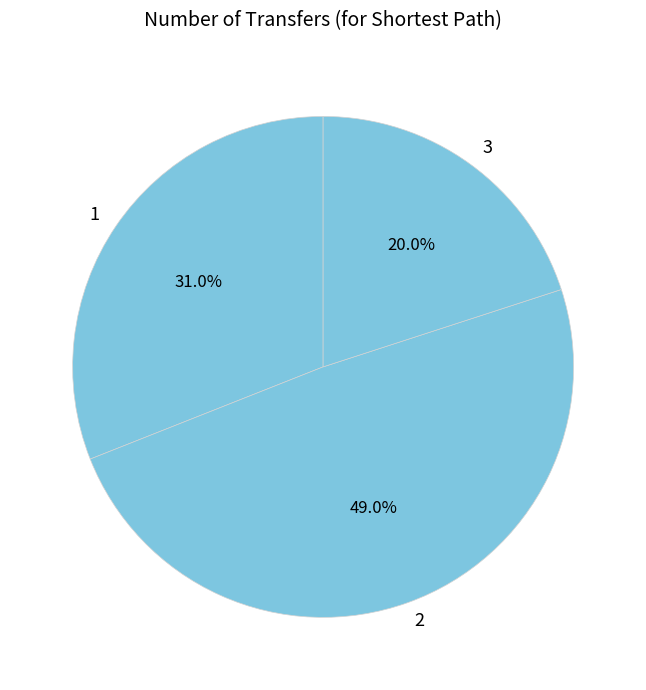

Rank the categories by value from highest to lowest.

2, 1, 3